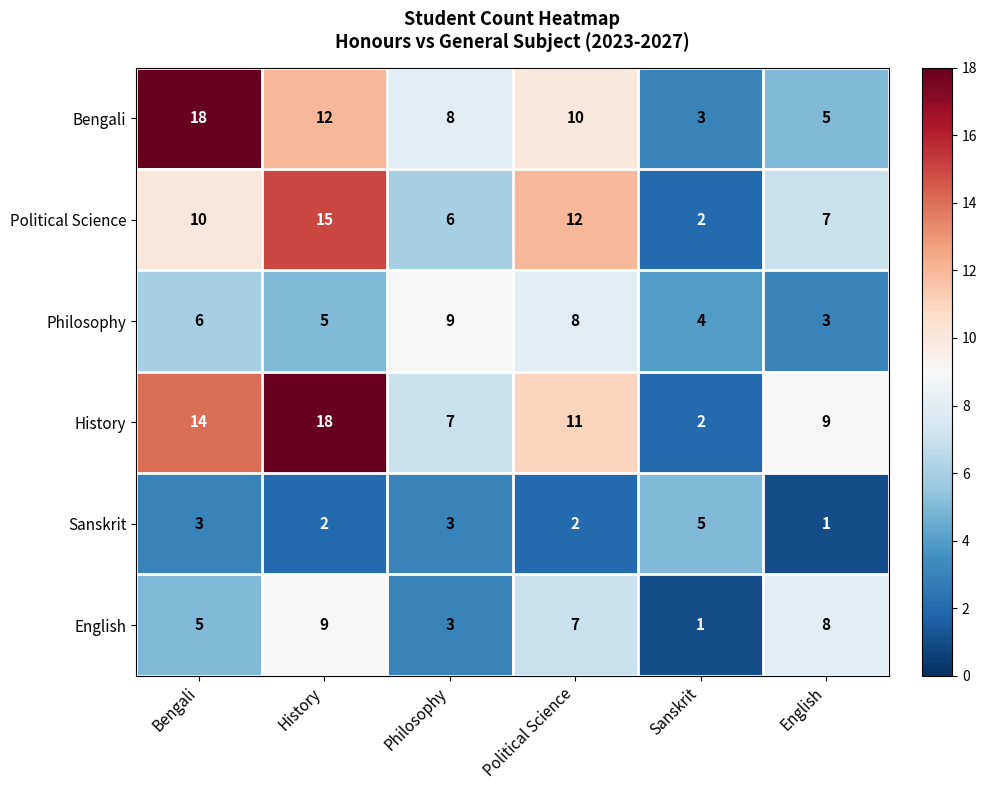

What is the difference between the maximum and second lowest values in the Bengali series?

13